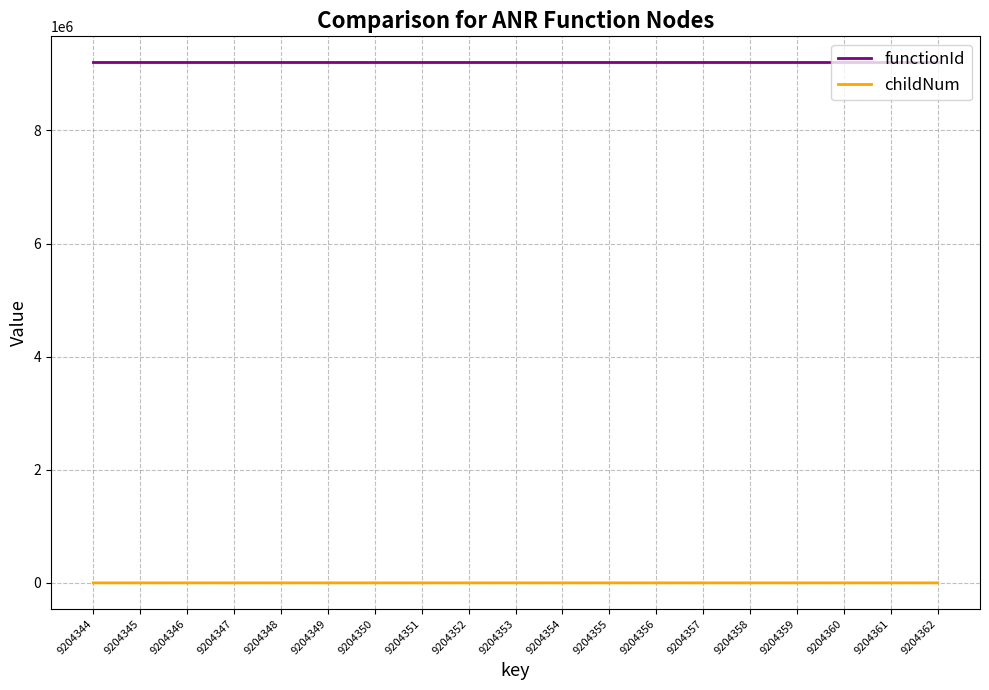

Which series has the widest spread of values?

childNum